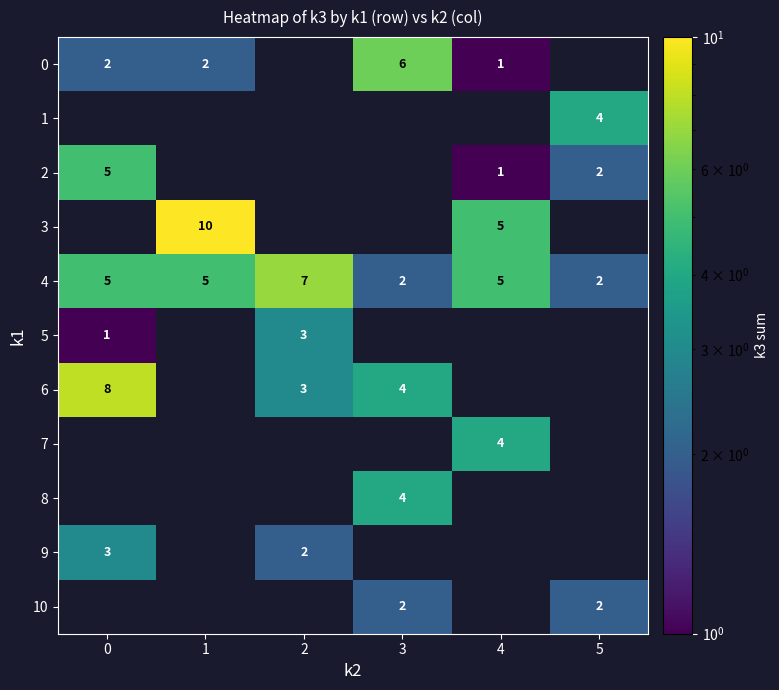

Is it true that 2 equals 5 at 0?

True